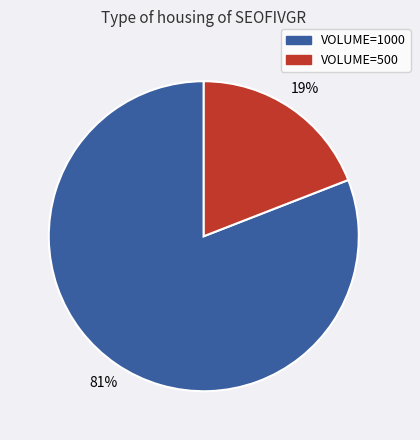

To the nearest percent, what portion does VOLUME=1000 represent?

81%